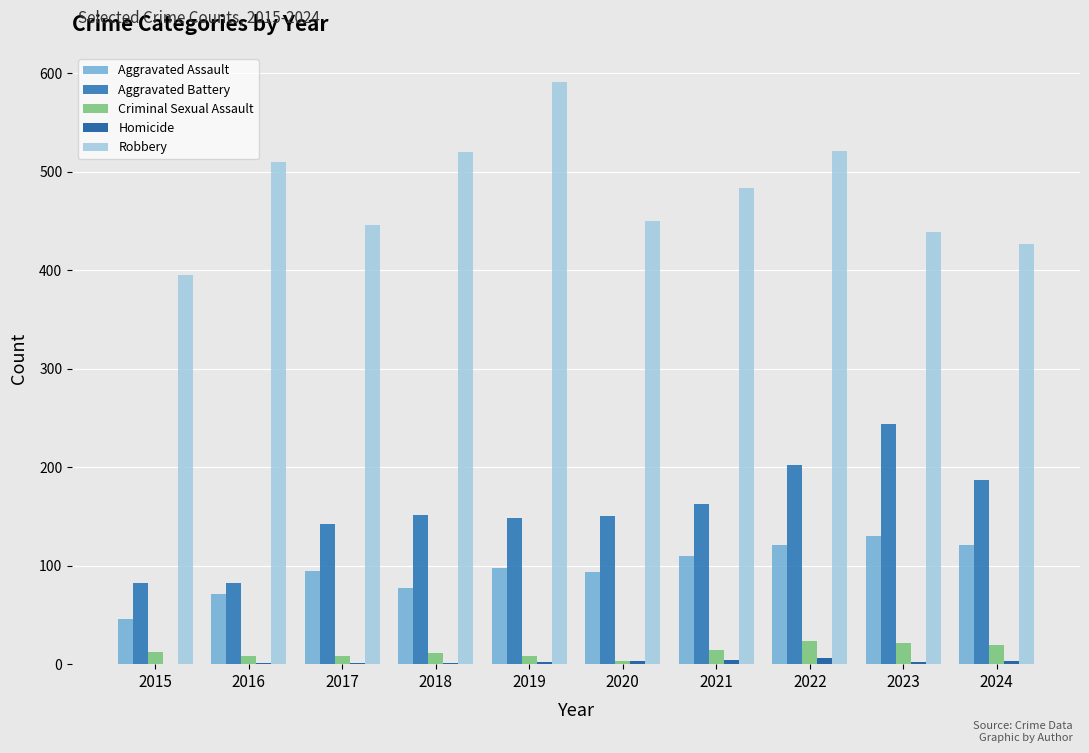

The Robbery series shows 136 at 2022. True or false?

False